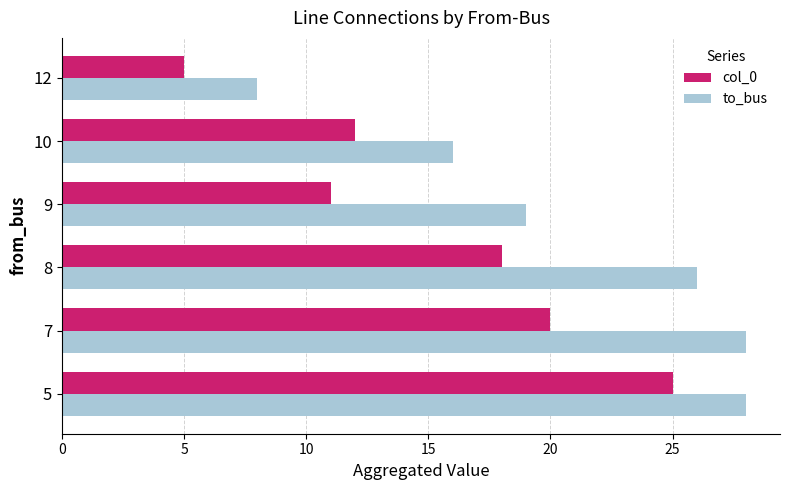

How many values in the to_bus series are below 26?

3